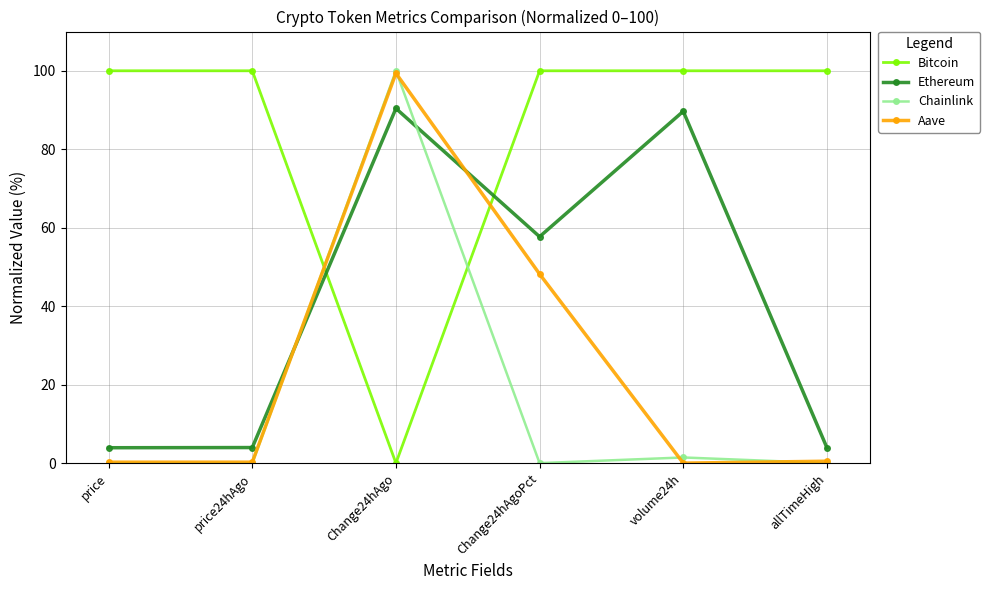

True or false: Ethereum has more than 1 interior local peaks.

True